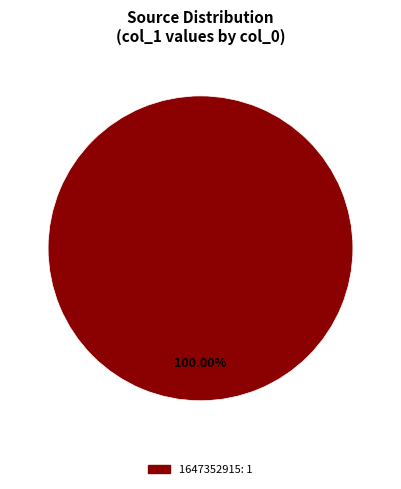

Is there any slice that represents more than half of the pie?

Yes